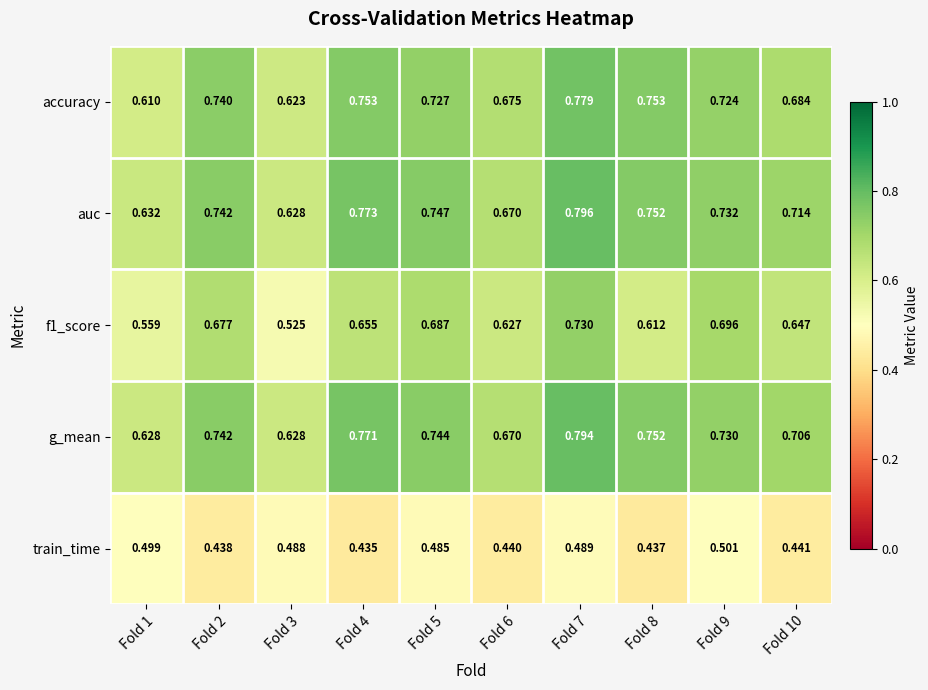

Which series has the largest total across all categories?

auc